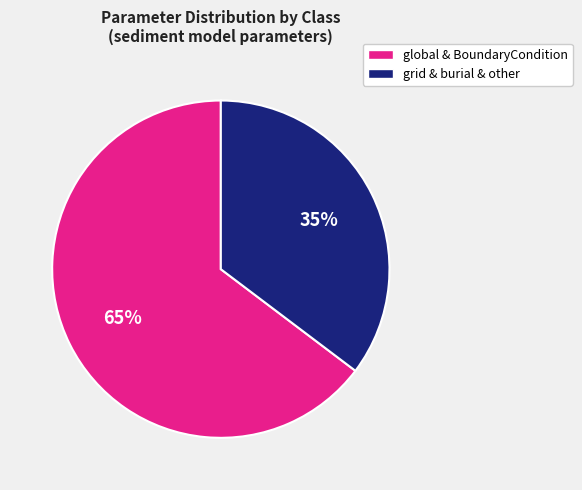

To the nearest percent, what is the average slice percentage?

50%